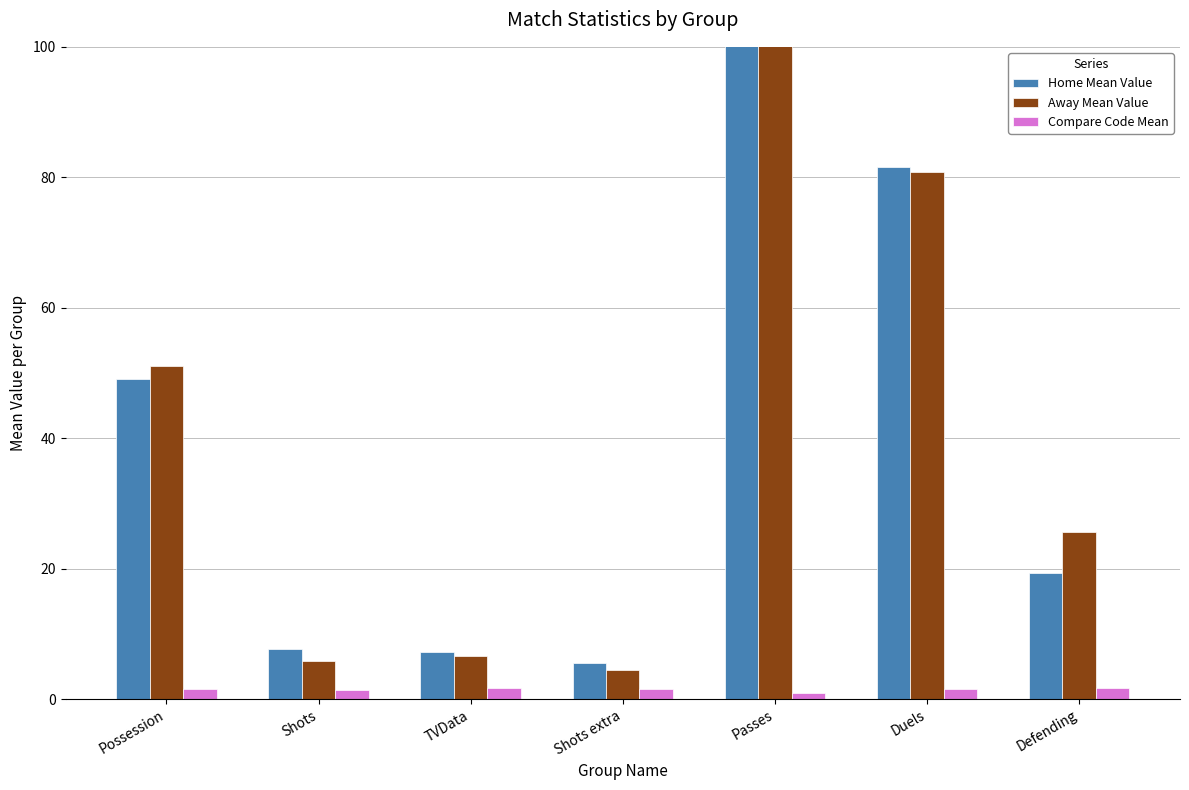

Rank the series at Defending from lowest to highest value.

Compare Code Mean, Home Mean Value, Away Mean Value